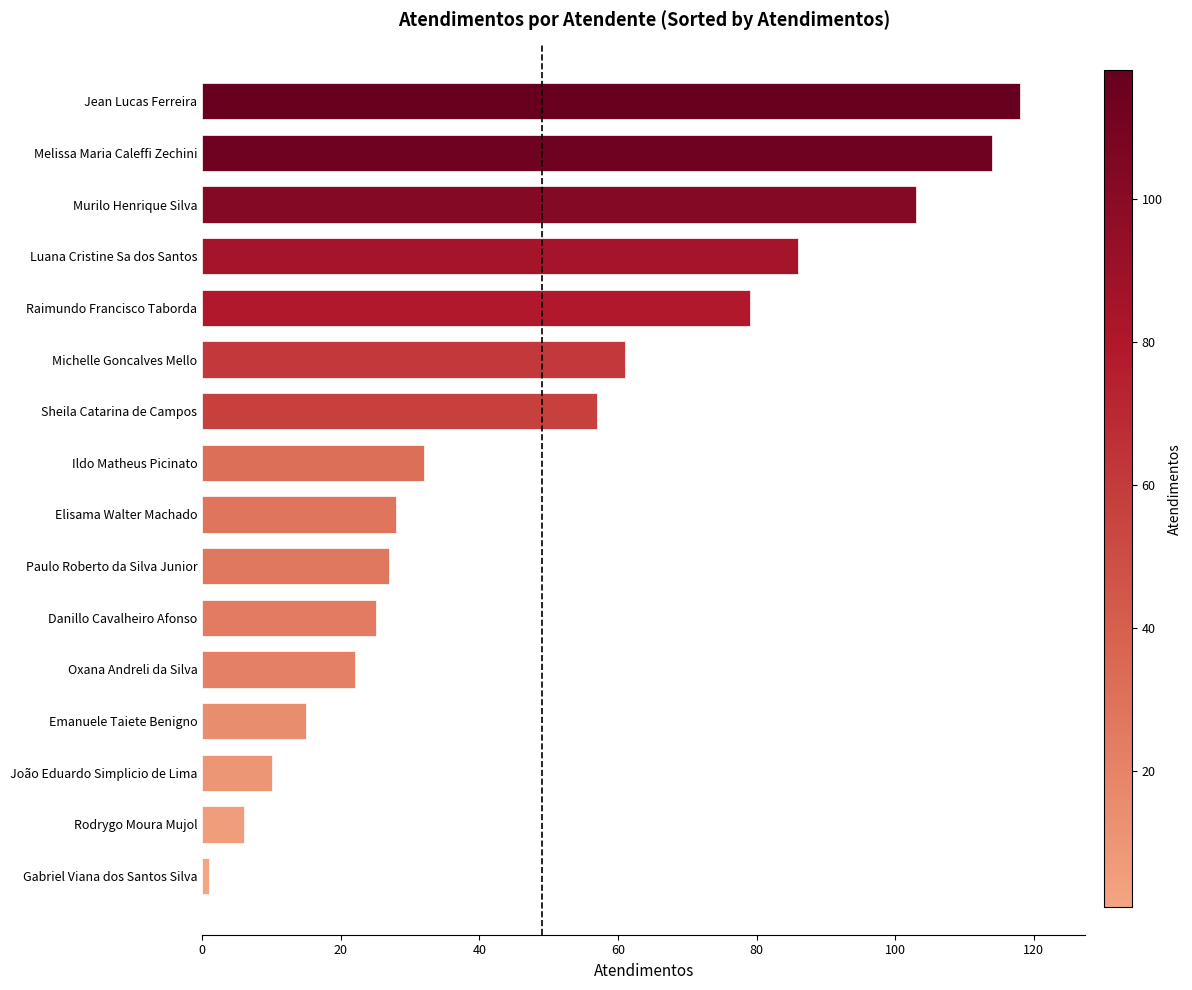

What is the greatest value displayed?

118